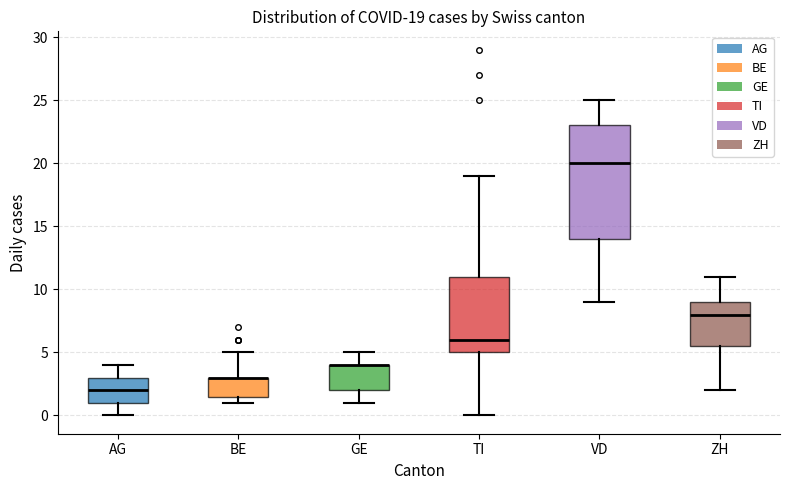

Comparing the boxes themselves (not the whiskers), which one is the tallest?

VD